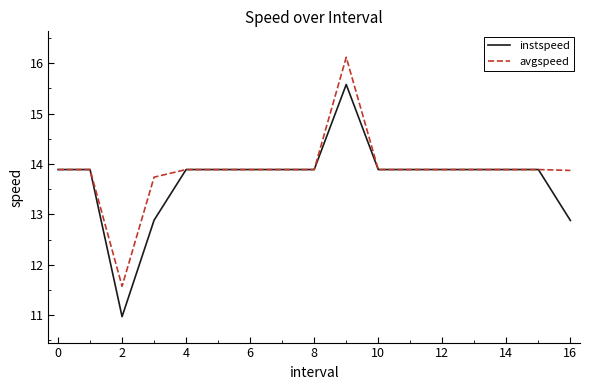

What is the highest value of the avgspeed series?

16.1